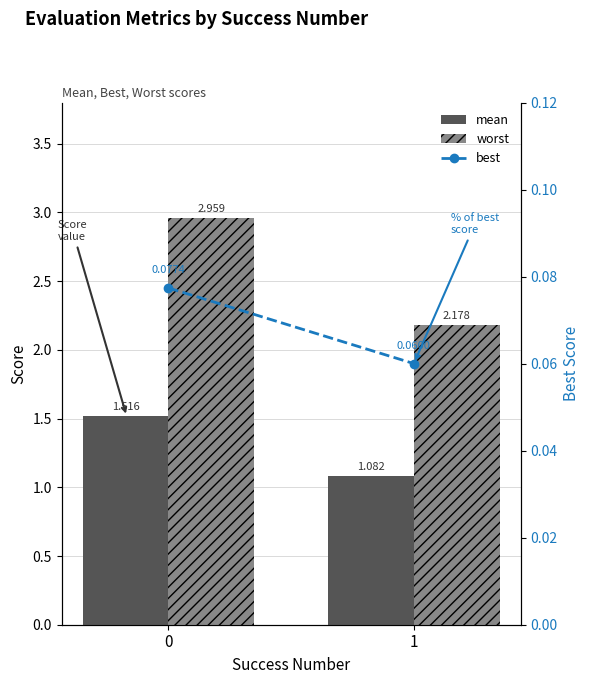

How many categories are shown in the chart?

2